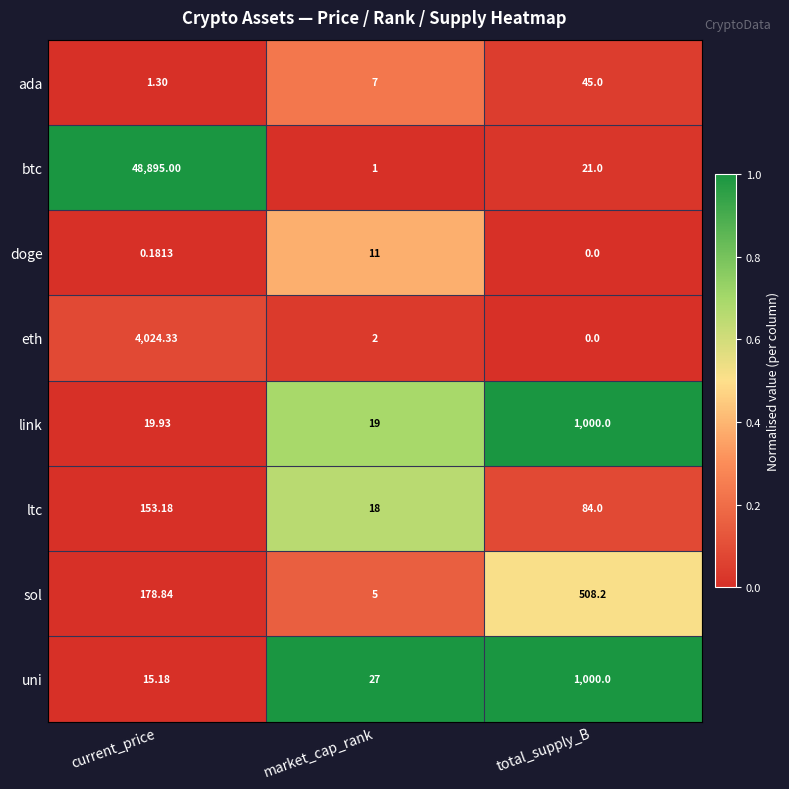

At market_cap_rank, list the series in order from smallest to largest.

btc, eth, sol, ada, doge, ltc, link, uni